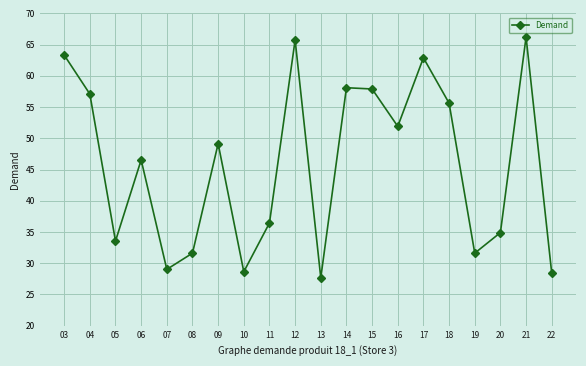

Where does the data first go above 49?

03